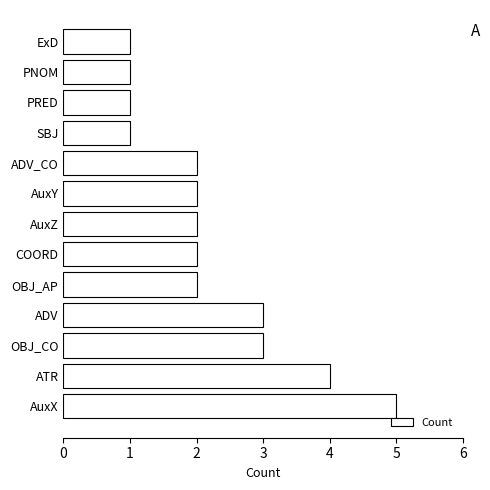

Are the bars horizontal?

Yes